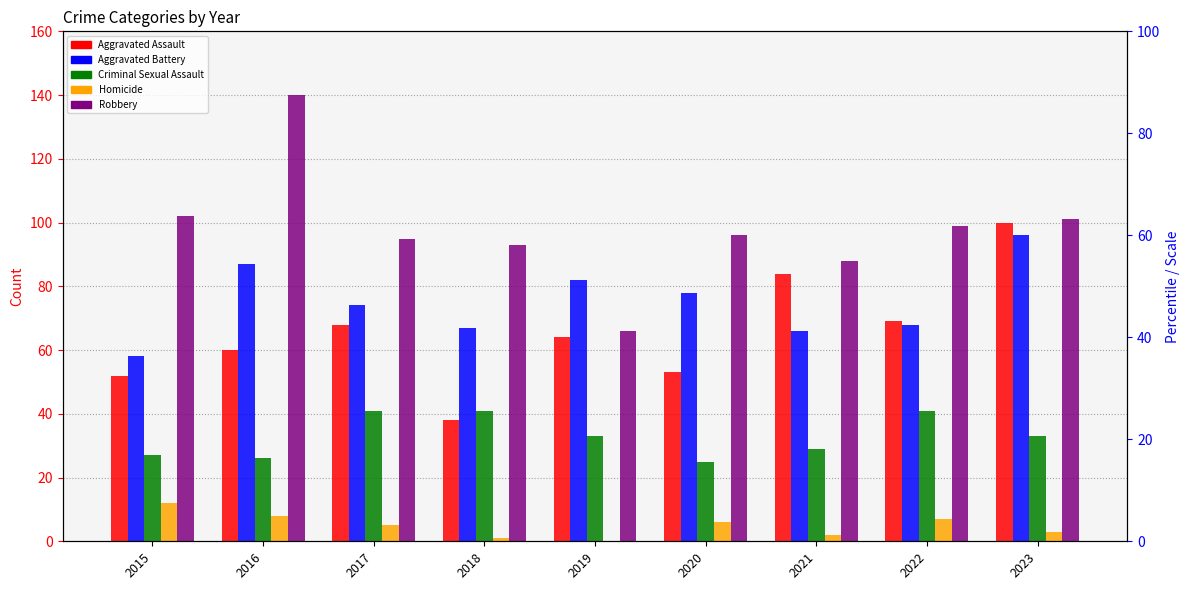

What is the difference between the second highest and minimum values in the Aggravated Battery series?

29